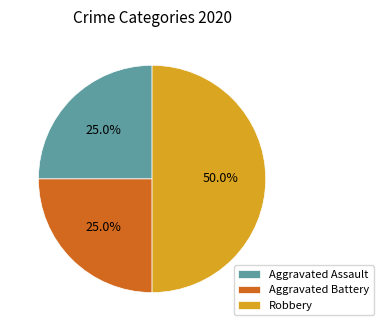

To the nearest percent, what is the difference between the Robbery and Aggravated Assault slice percentages?

25%